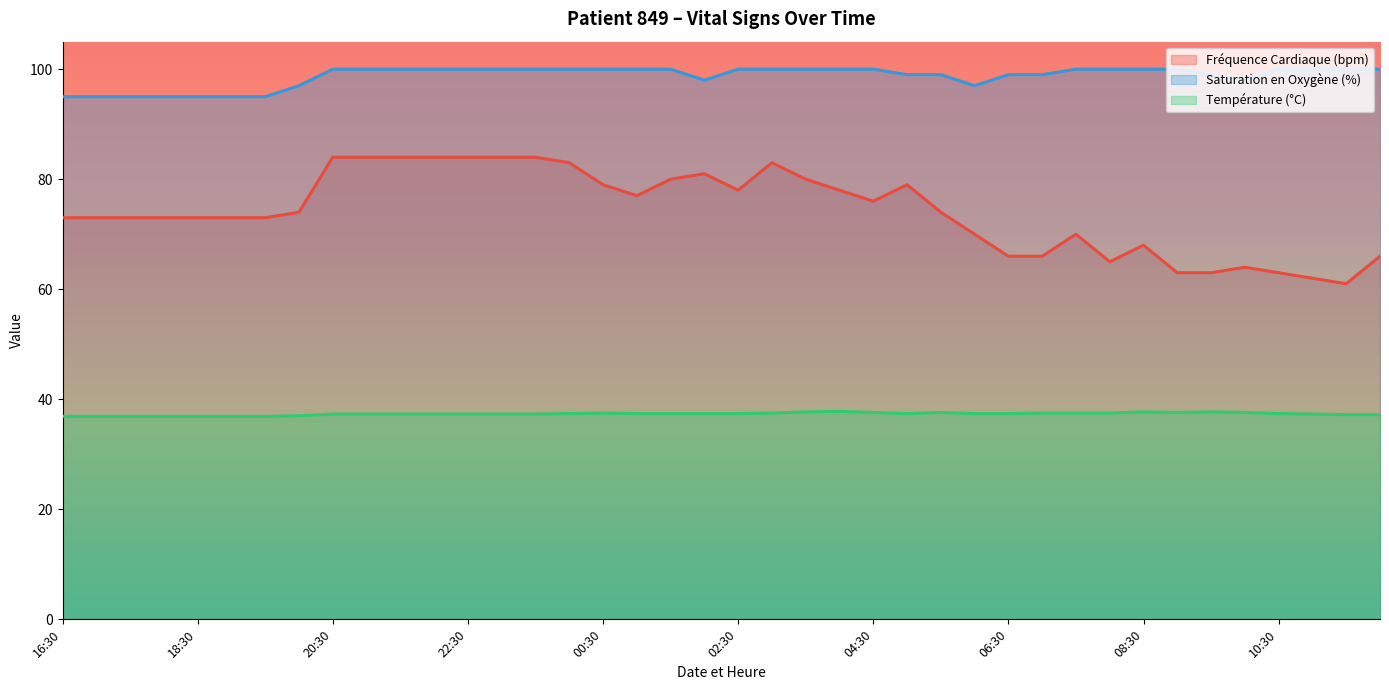

True or false: Saturation en Oxygène (%) and Fréquence Cardiaque (bpm) cross at least once.

False